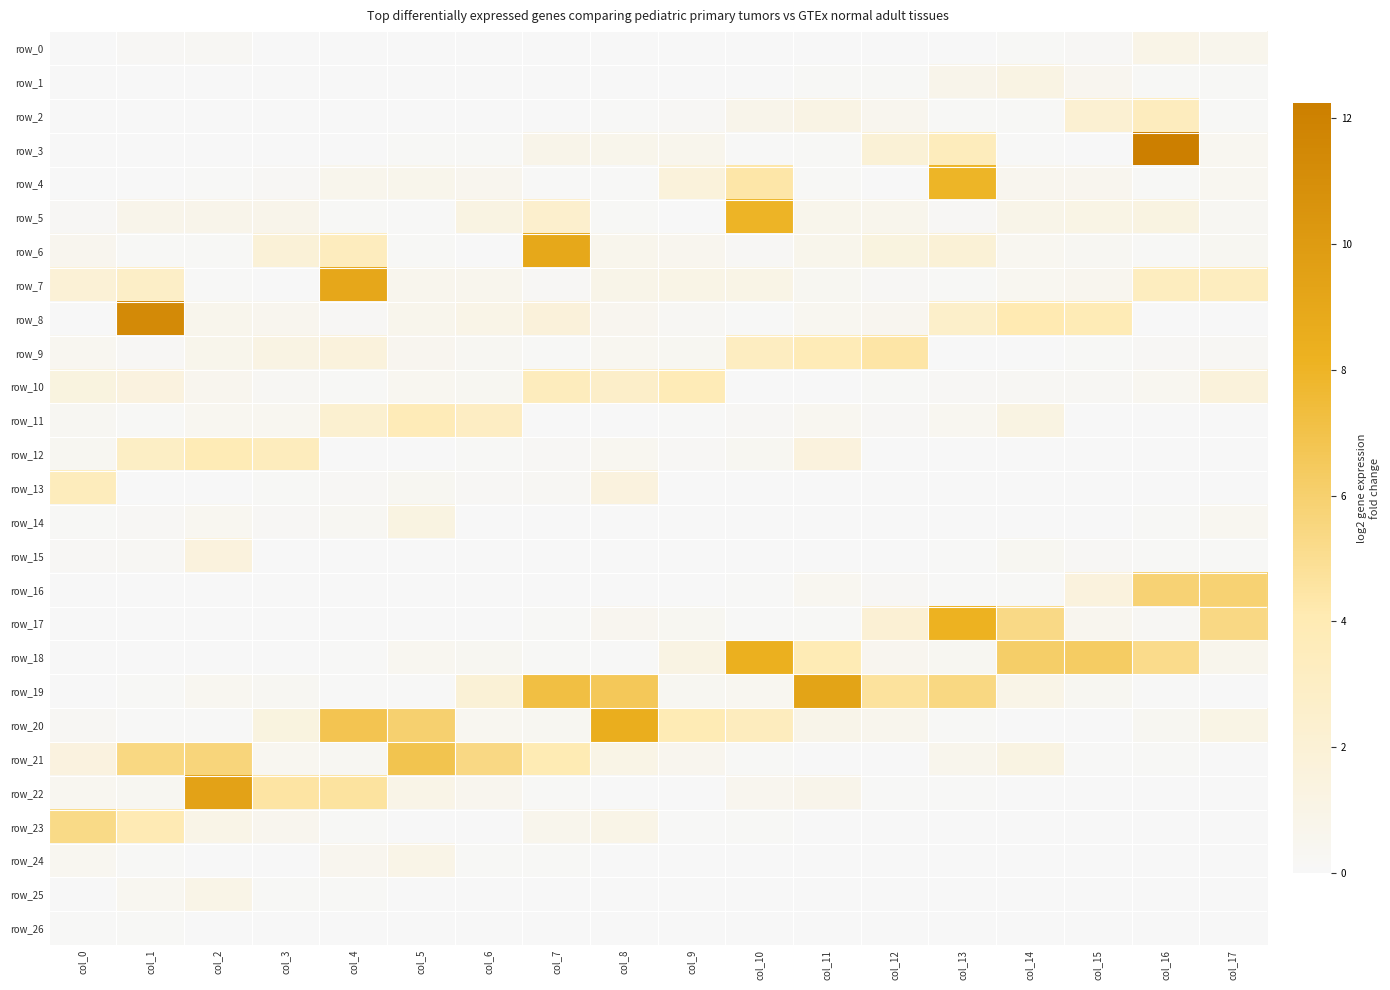

At how many categories does at least one series exceed 6?

12